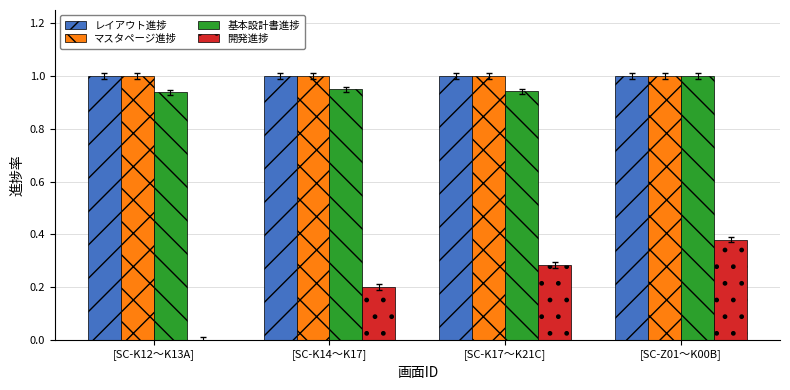

At which category is the sum across all series the highest?

[SC-Z01〜K00B]